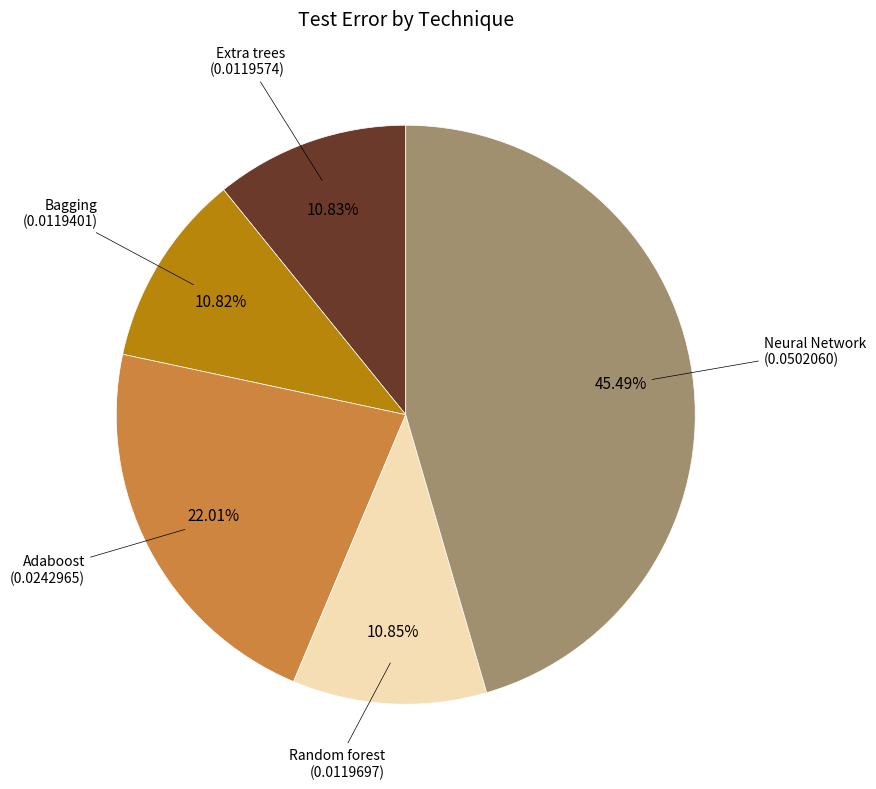

Does any single category account for the majority?

No